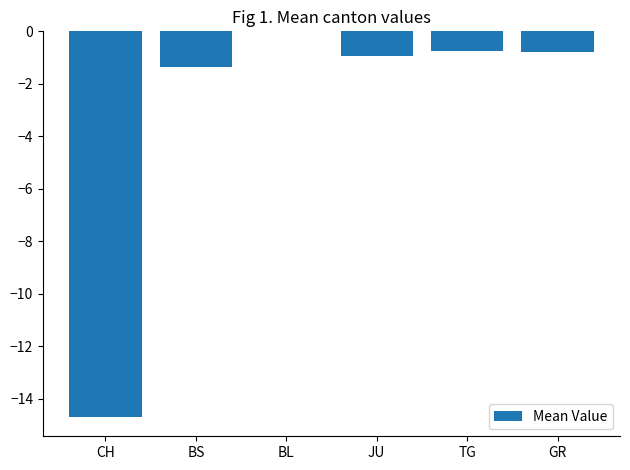

How many distinct data groups are displayed?

1